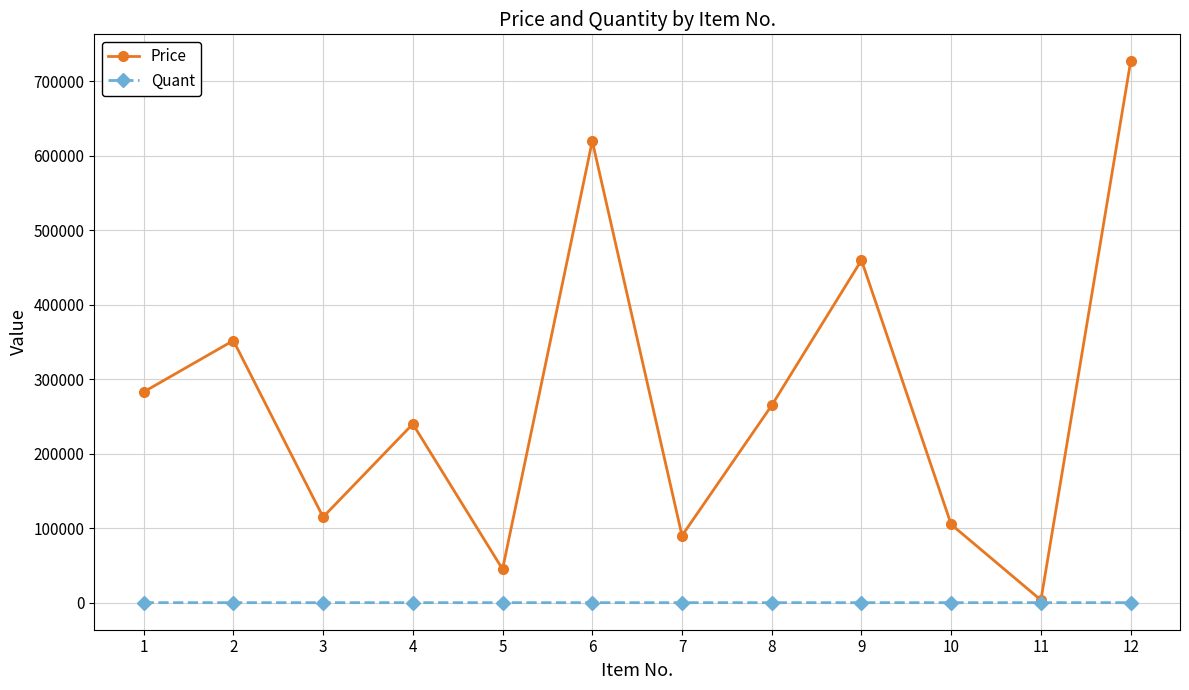

How many series are shown in this chart?

2